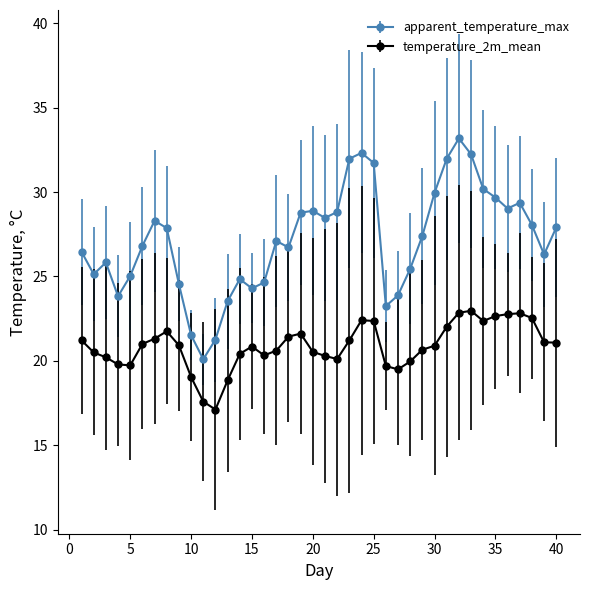

What is the minimum value shown in the chart?

17.1